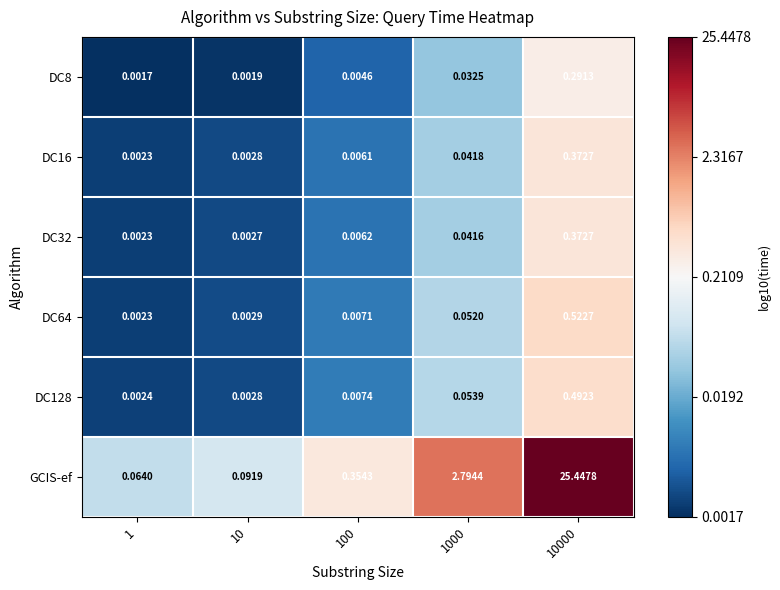

Is the value of DC16 at 10 greater than the value of GCIS-ef at 1000?

No